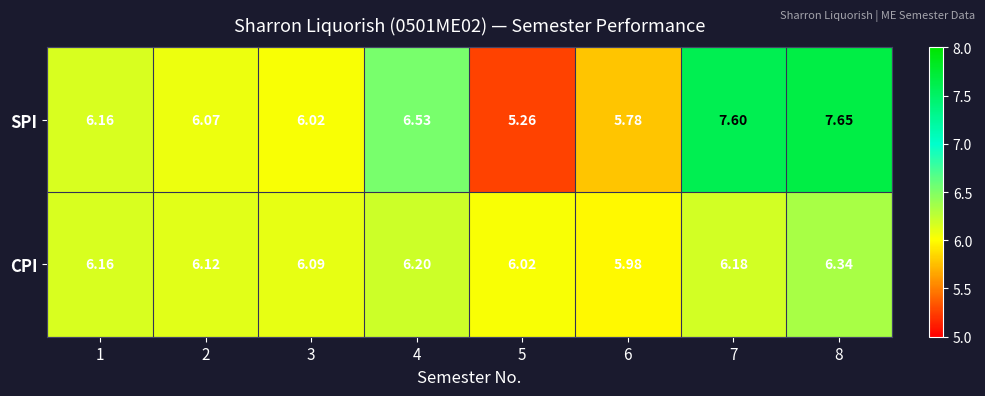

Which series has the largest total across all categories?

SPI